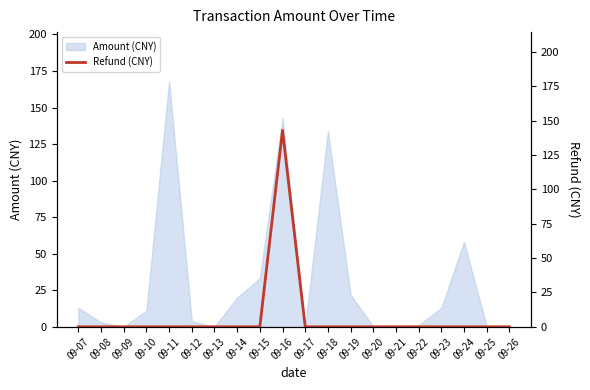

Reading right to left, extract all data points from this chart.

0	0	0	0	0	0	0	0	0	0	143	0	0	0	0	0	0	0	0	0